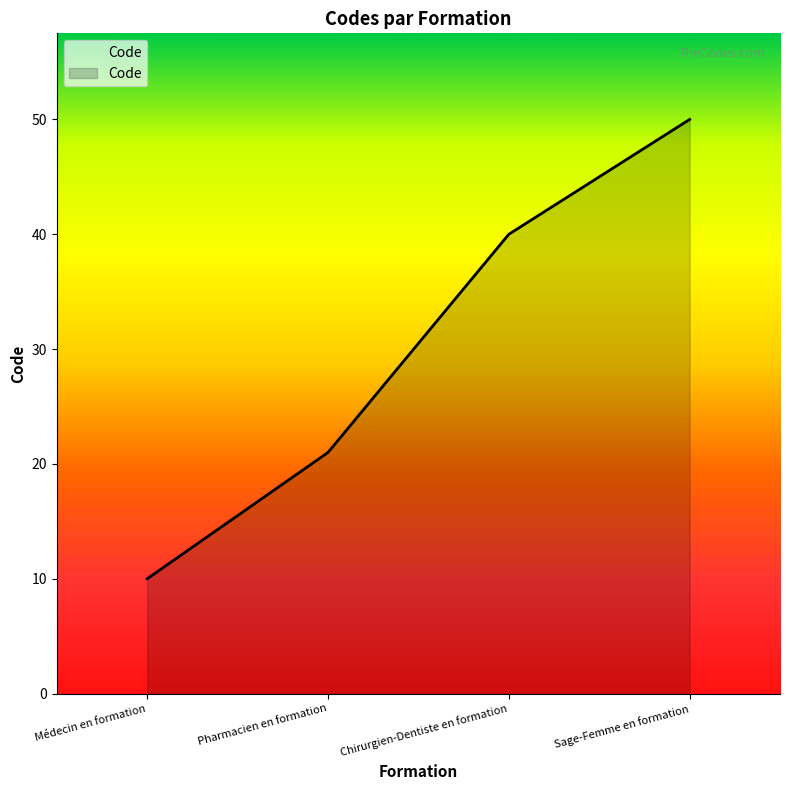

Between Chirurgien-Dentiste en formation and Pharmacien en formation, which is larger?

Chirurgien-Dentiste en formation